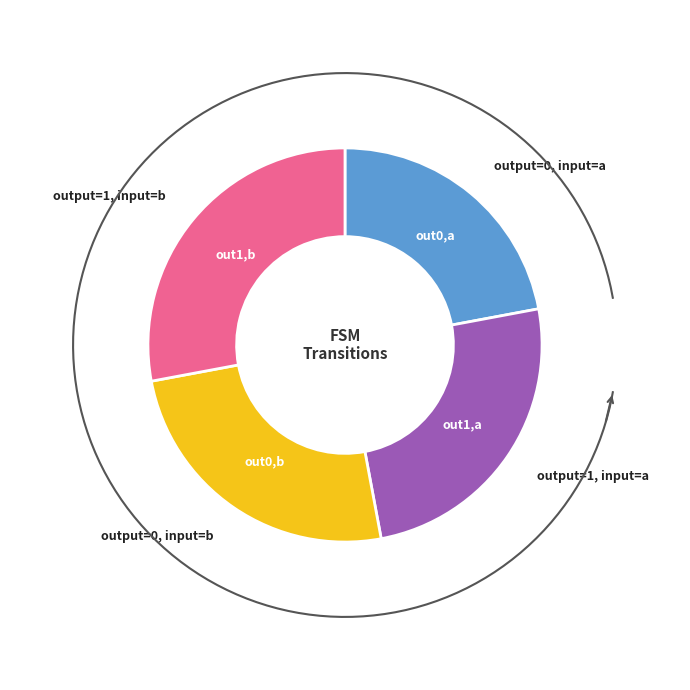

Is there any slice that represents more than half of the pie?

No